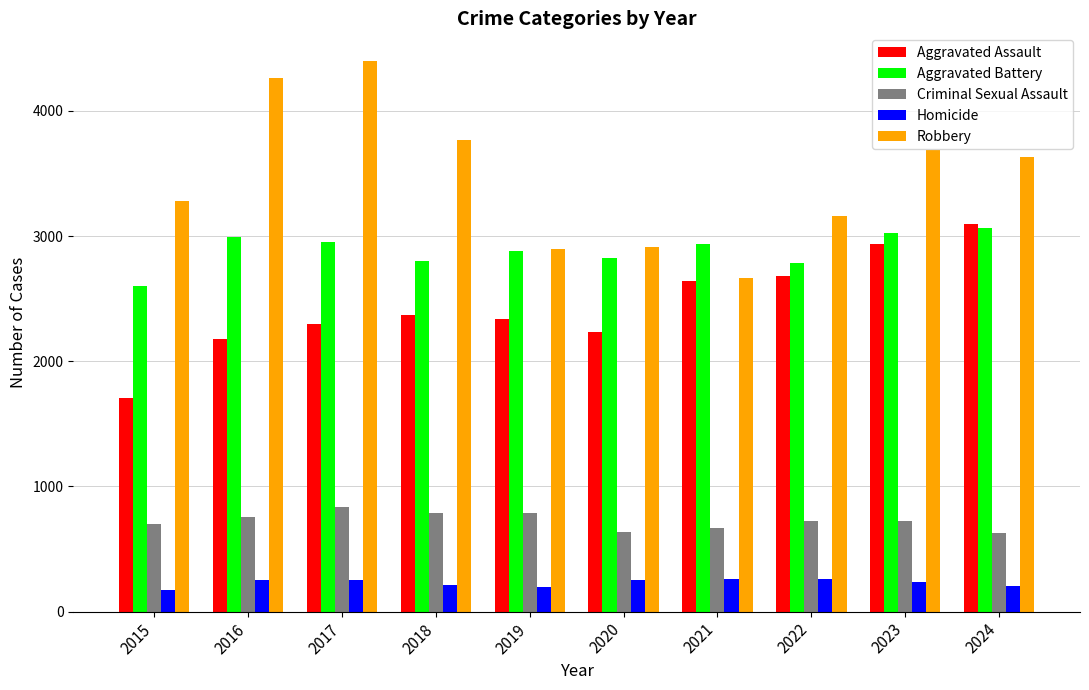

Which series has the largest total across all categories?

Robbery